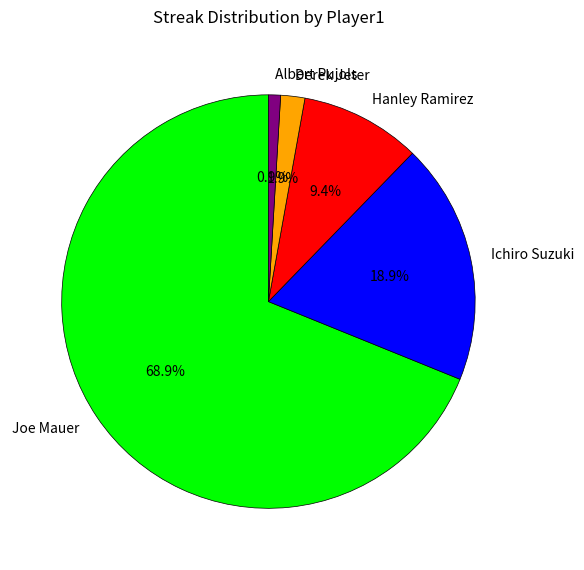

What is the ratio of the value at Albert Pujols to the value at Derek Jeter?

0.5